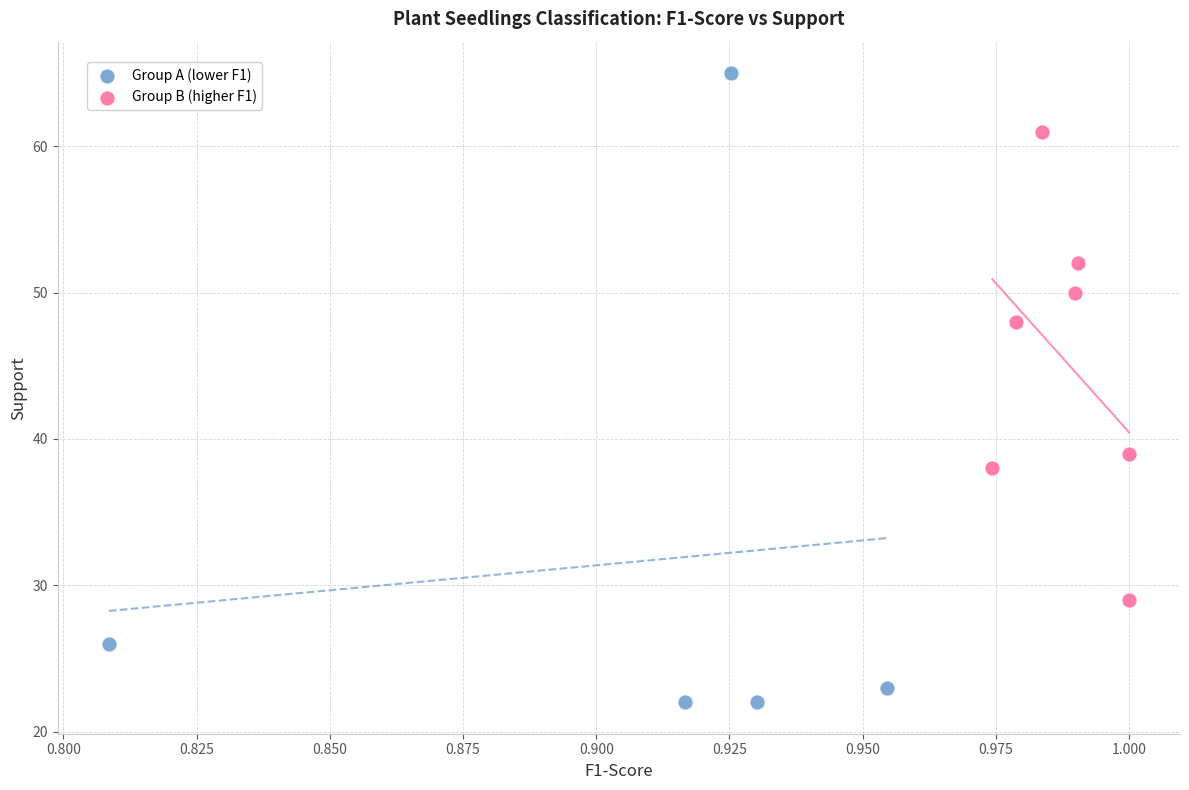

What are all the series names shown in the legend?

Group A (lower F1), Group B (higher F1)